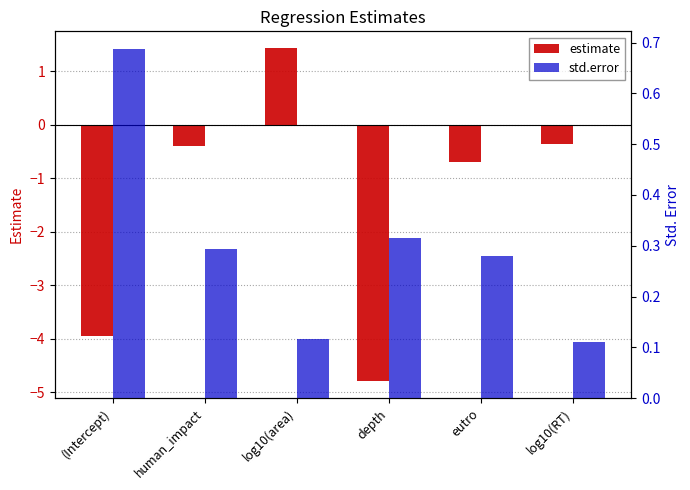

What position from the right is human_impact?

5